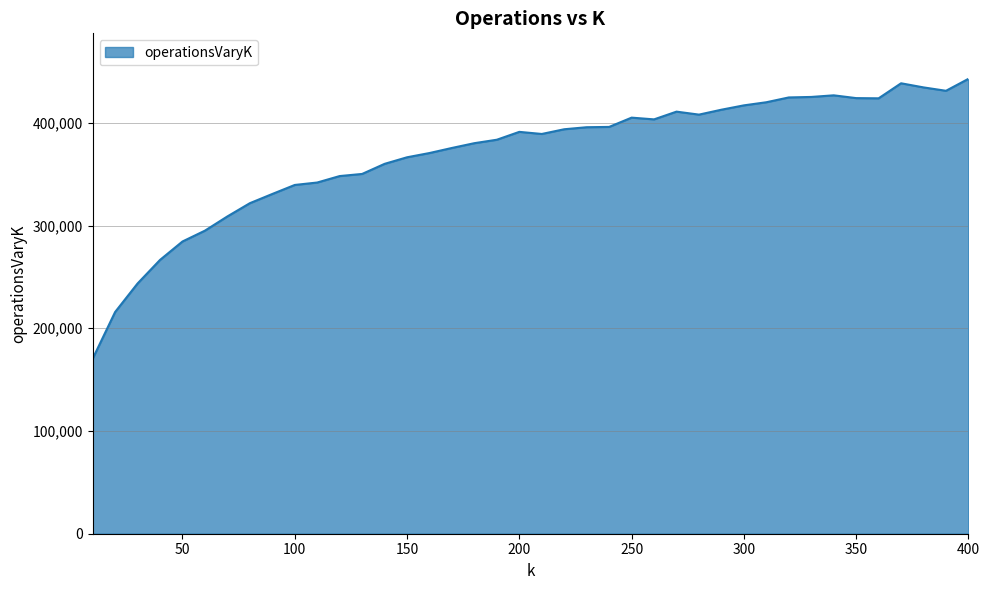

What is the difference between the second highest and second lowest values?

222695